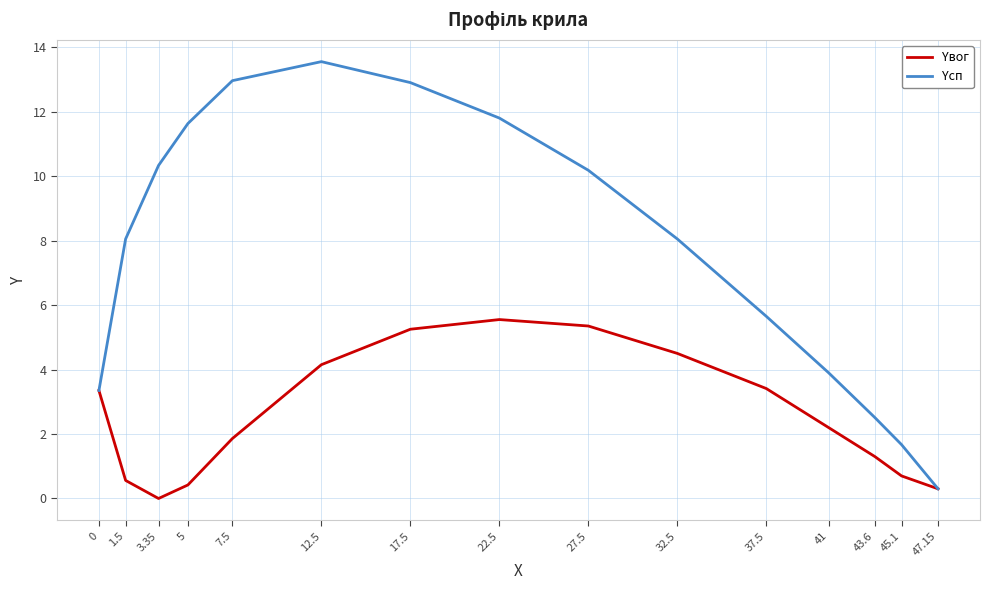

At which category is the sum across all series the highest?

17.5